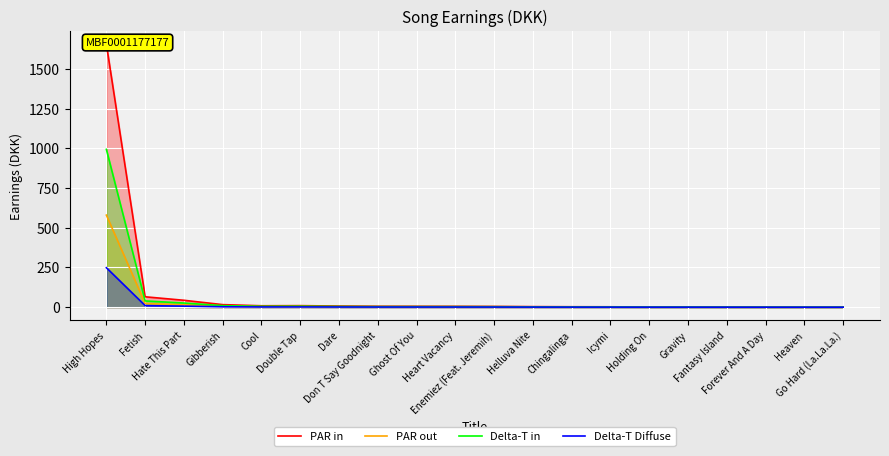

The Delta-T Diffuse series shows 0.2 at Gravity. True or false?

True